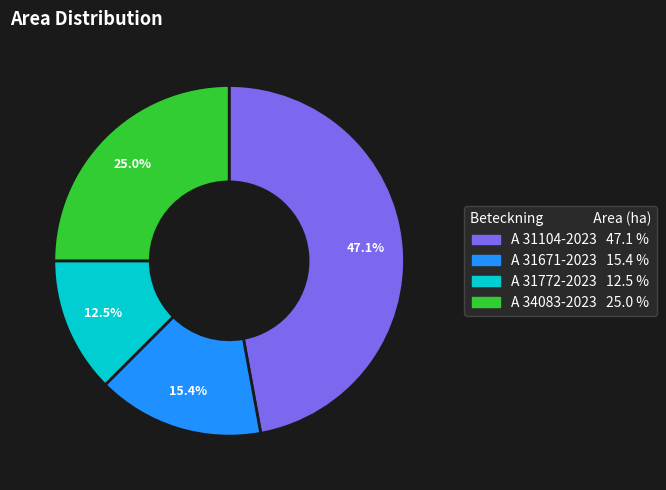

Rank the categories by value from lowest to highest.

A 31772-2023, A 31671-2023, A 34083-2023, A 31104-2023